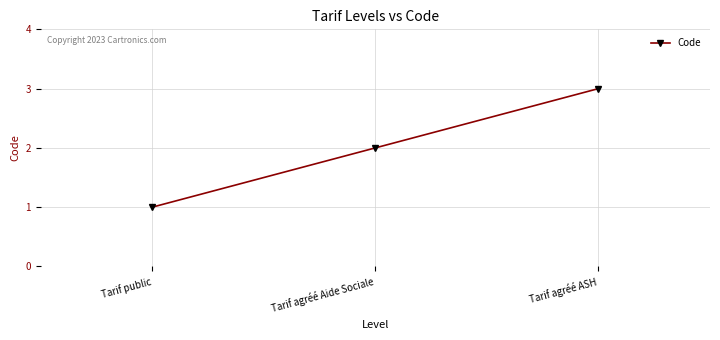

What is the ratio of the value at Tarif agréé ASH to the value at Tarif agréé Aide Sociale?

1.5